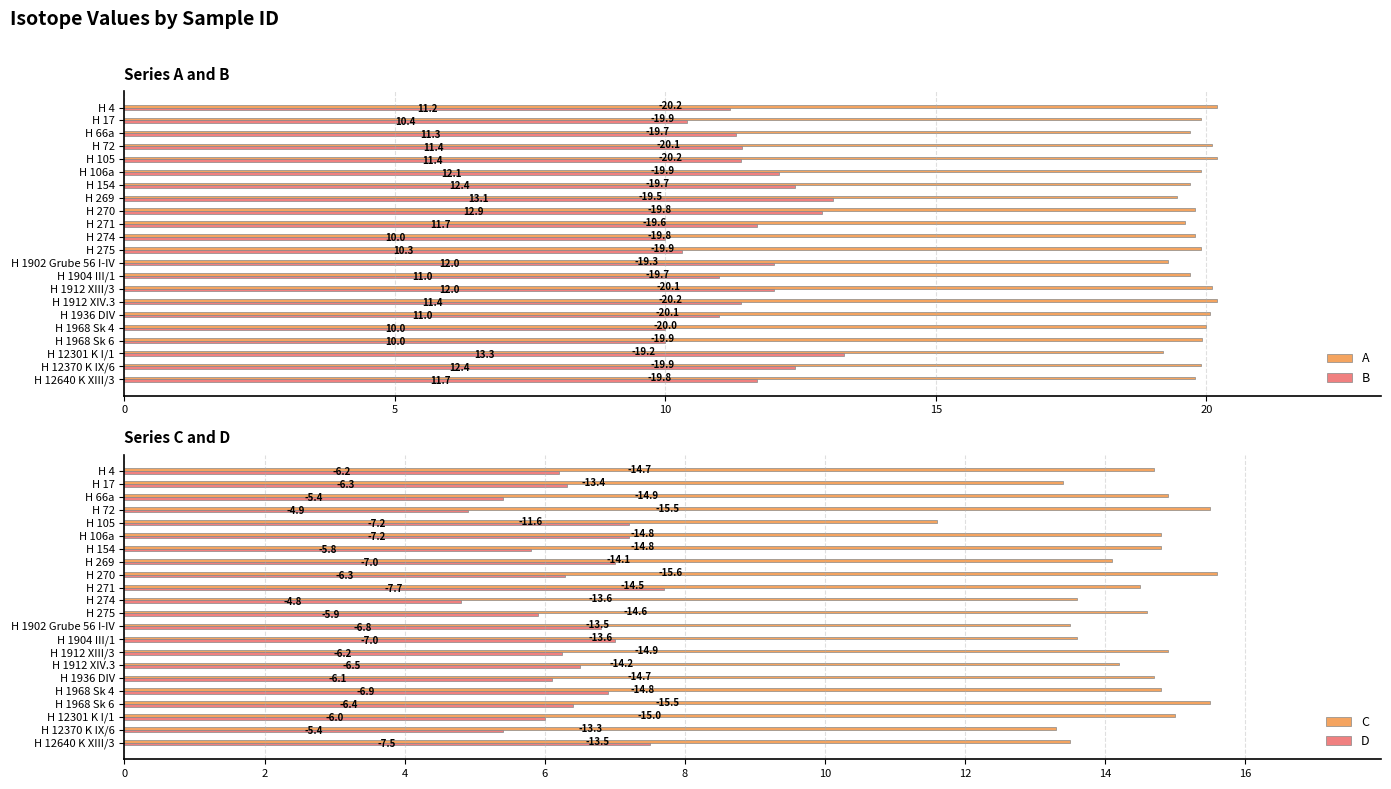

What is the difference between the maximum and minimum values in the B series?

3.3